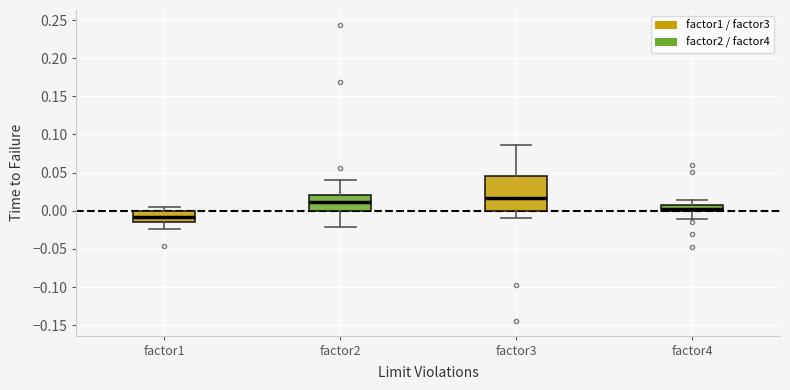

Where does the median line of the box for factor2 sit on the y-axis? The values are not printed on the chart, so give them approximately, as read against the axis.

0.010